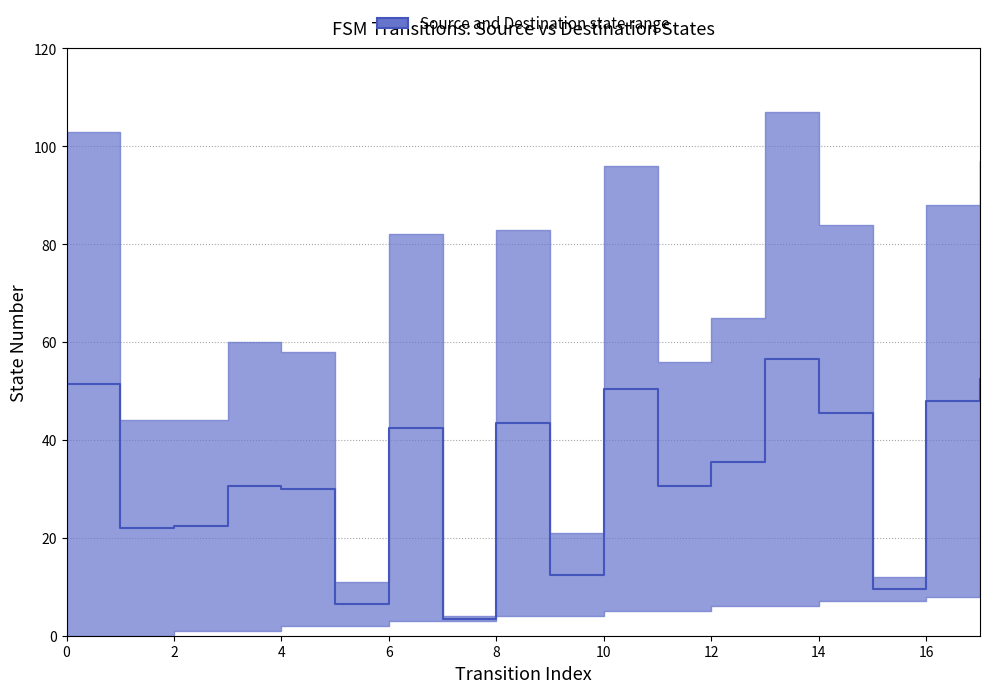

How many lines are shown in the chart?

1